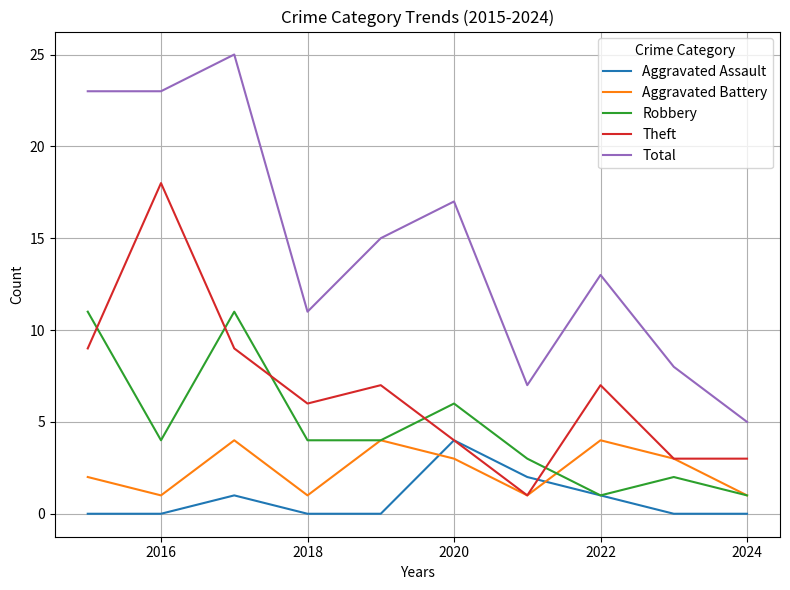

What is the average value of the Robbery series?

5